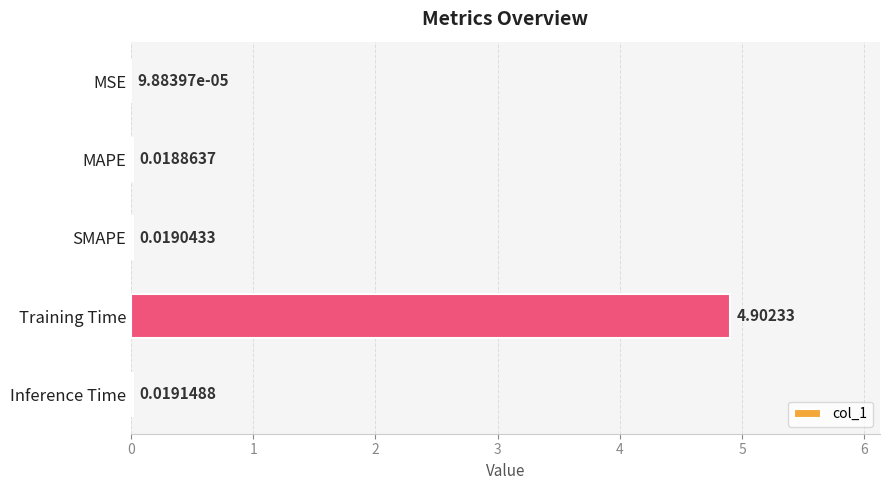

Are the bars horizontal?

Yes